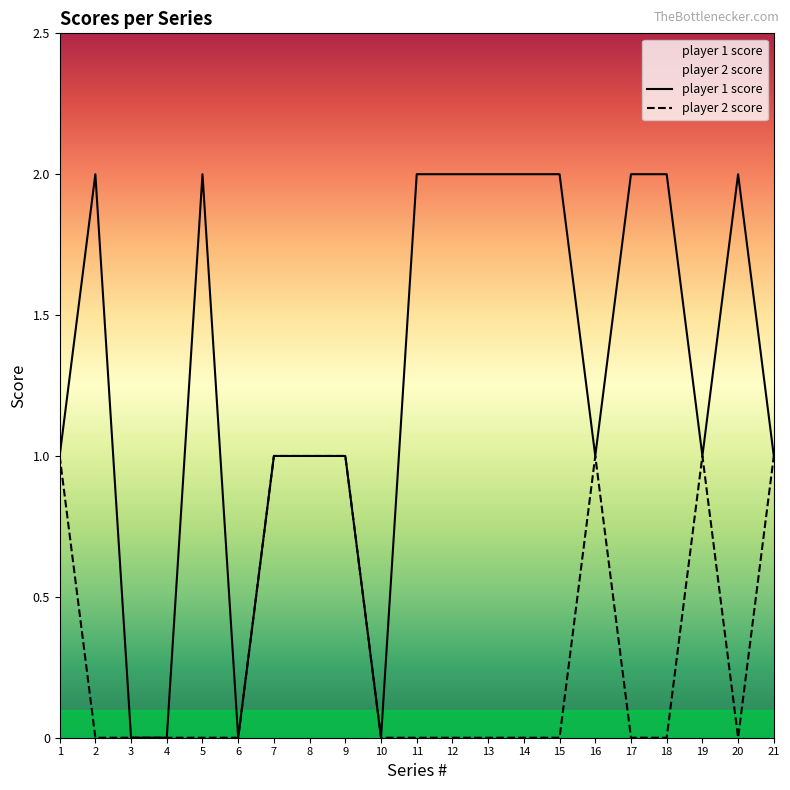

Which has a higher value, 4 or 10?

4